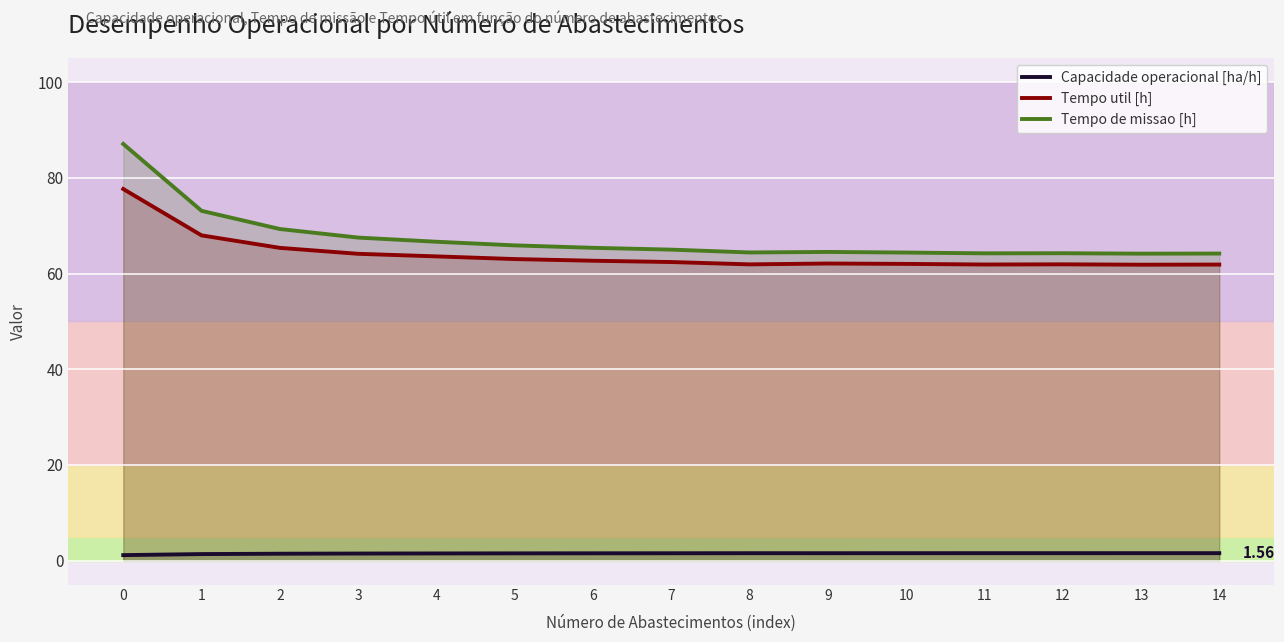

True or false: Tempo de missao [h] and Capacidade operacional [ha/h] cross at least once.

False